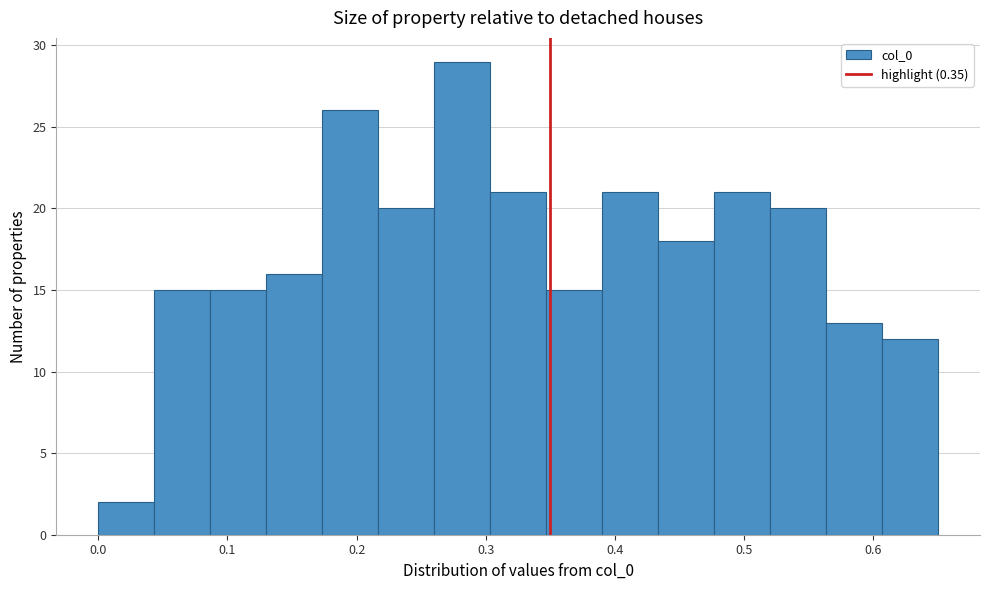

Reading left to right, transcribe this chart: for each bar, give the range it covers on the x-axis and its height. Neither the bar edges nor the heights are printed on the chart, so give them approximately, as read against the axes.

0.00 to 0.04: 2
0.04 to 0.09: 15
0.09 to 0.13: 15
0.13 to 0.17: 16
0.17 to 0.22: 26
0.22 to 0.26: 20
0.26 to 0.30: 29
0.30 to 0.35: 21
0.35 to 0.39: 15
0.39 to 0.43: 21
0.43 to 0.48: 18
0.48 to 0.52: 21
0.52 to 0.56: 20
0.56 to 0.61: 13
0.61 to 0.65: 12